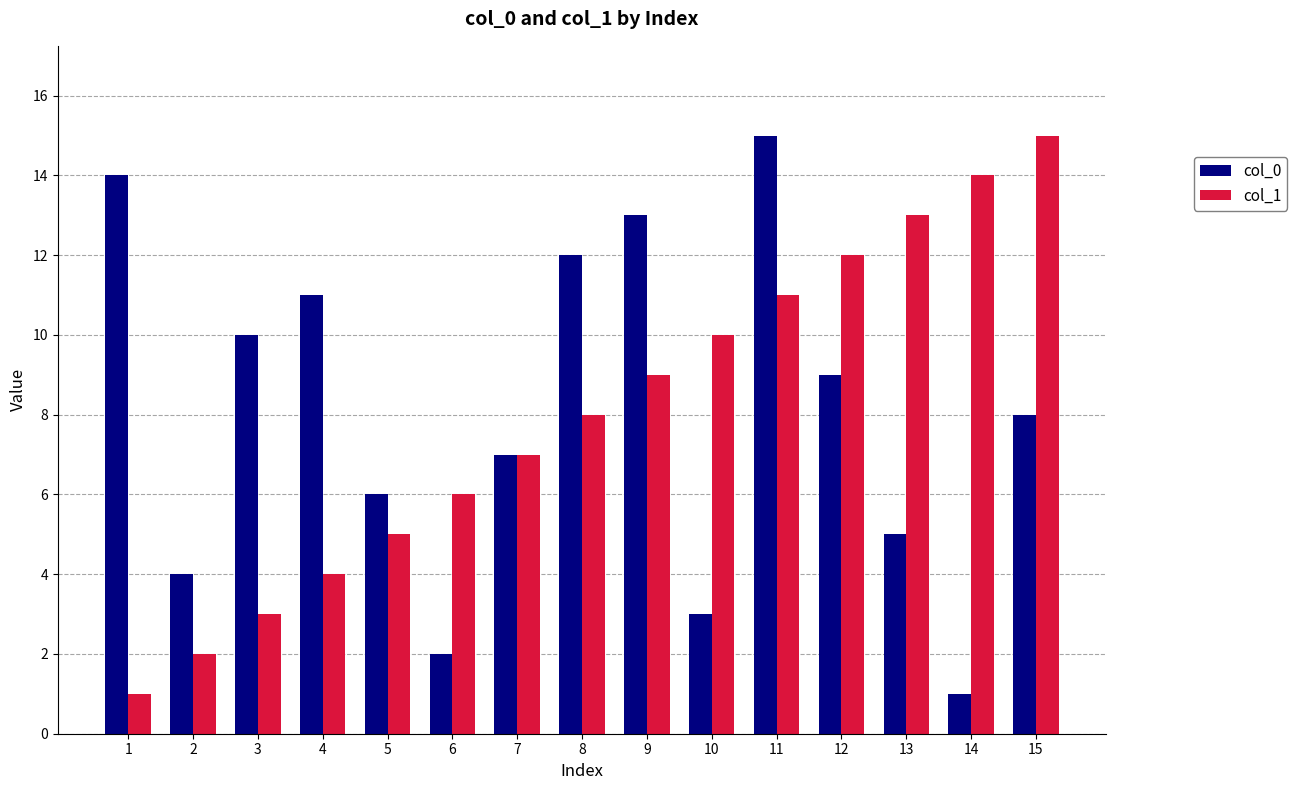

Are the bars horizontal?

No